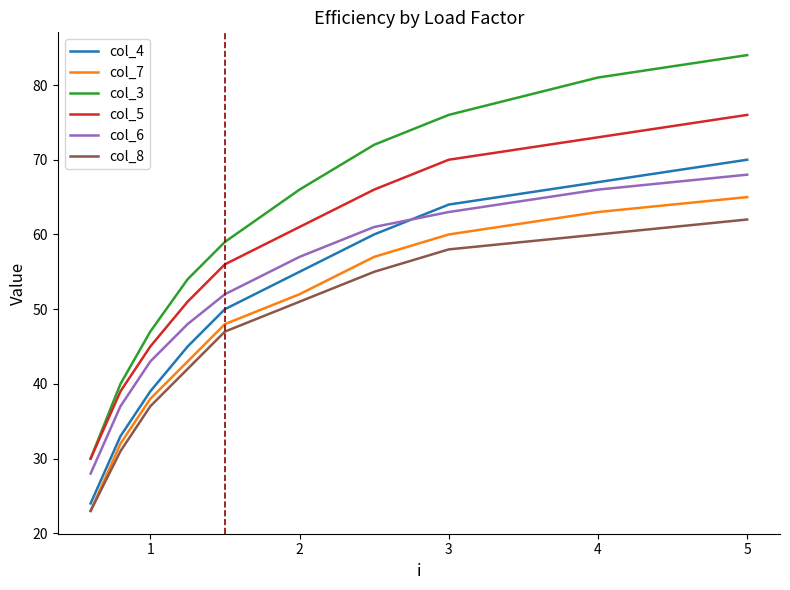

What is the smallest value displayed?

23